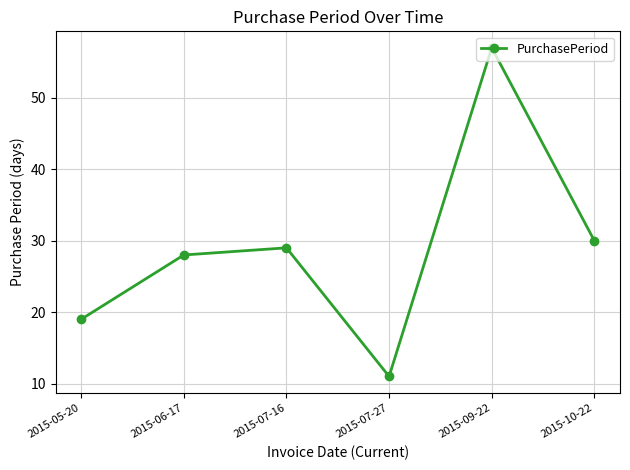

List the labels in order of value, largest first.

2015-09-22, 2015-10-22, 2015-07-16, 2015-06-17, 2015-05-20, 2015-07-27